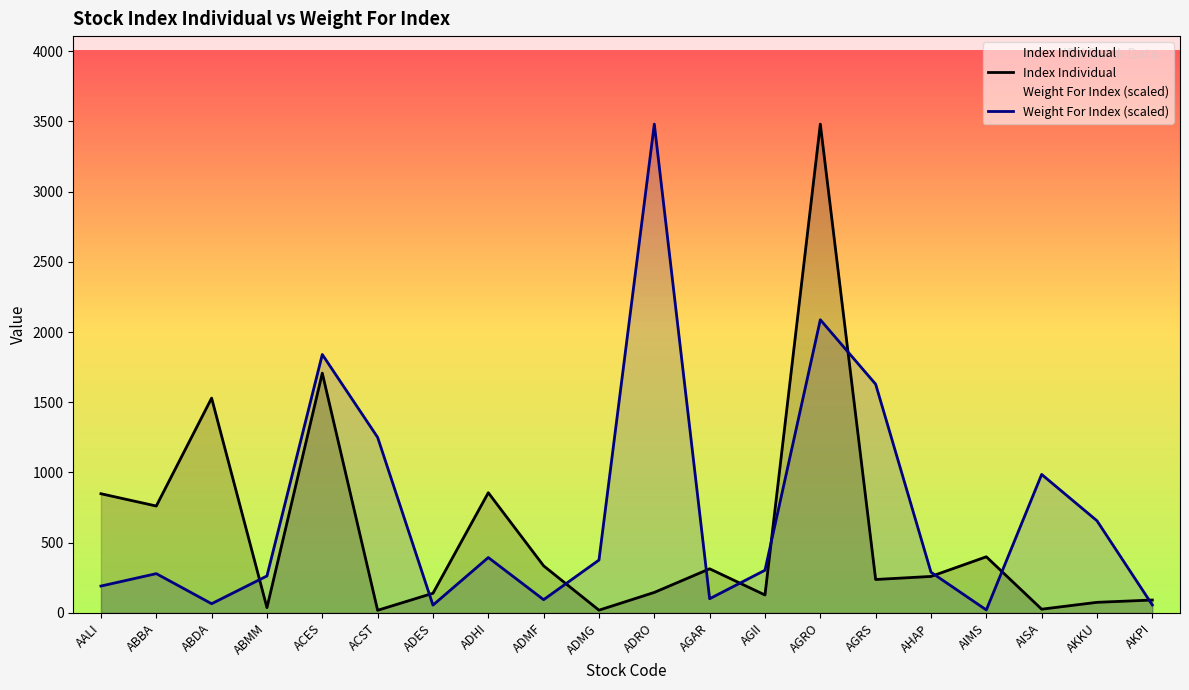

Which has a higher value, ADMG or ADES?

ADES